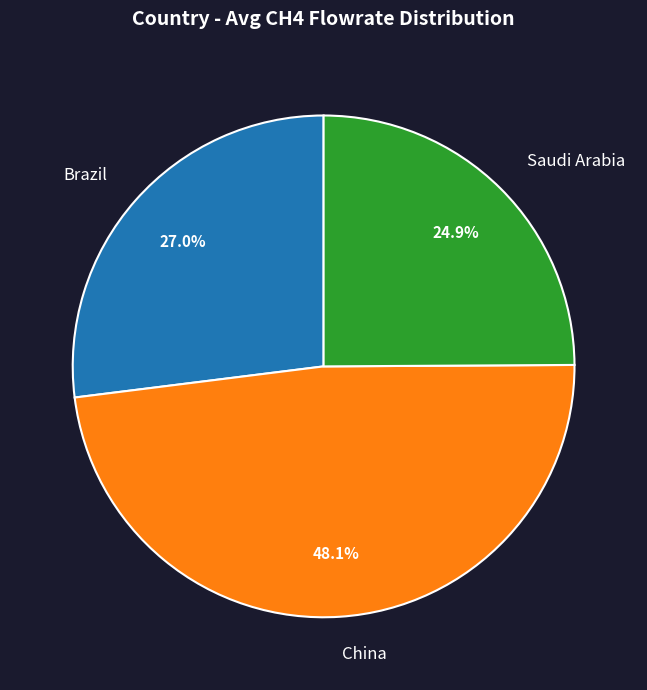

What percentage do China and Saudi Arabia together represent?

73.0%